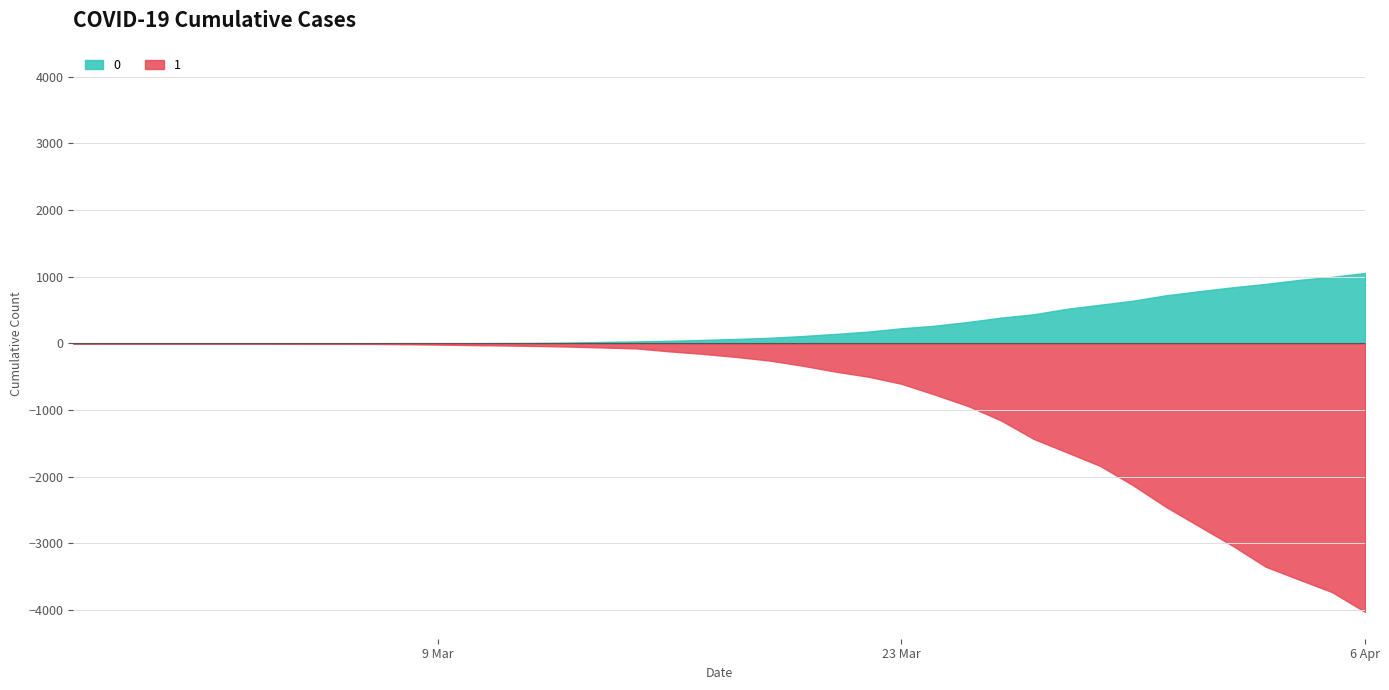

What is the difference between the maximum and minimum values in the 1 series?

4025